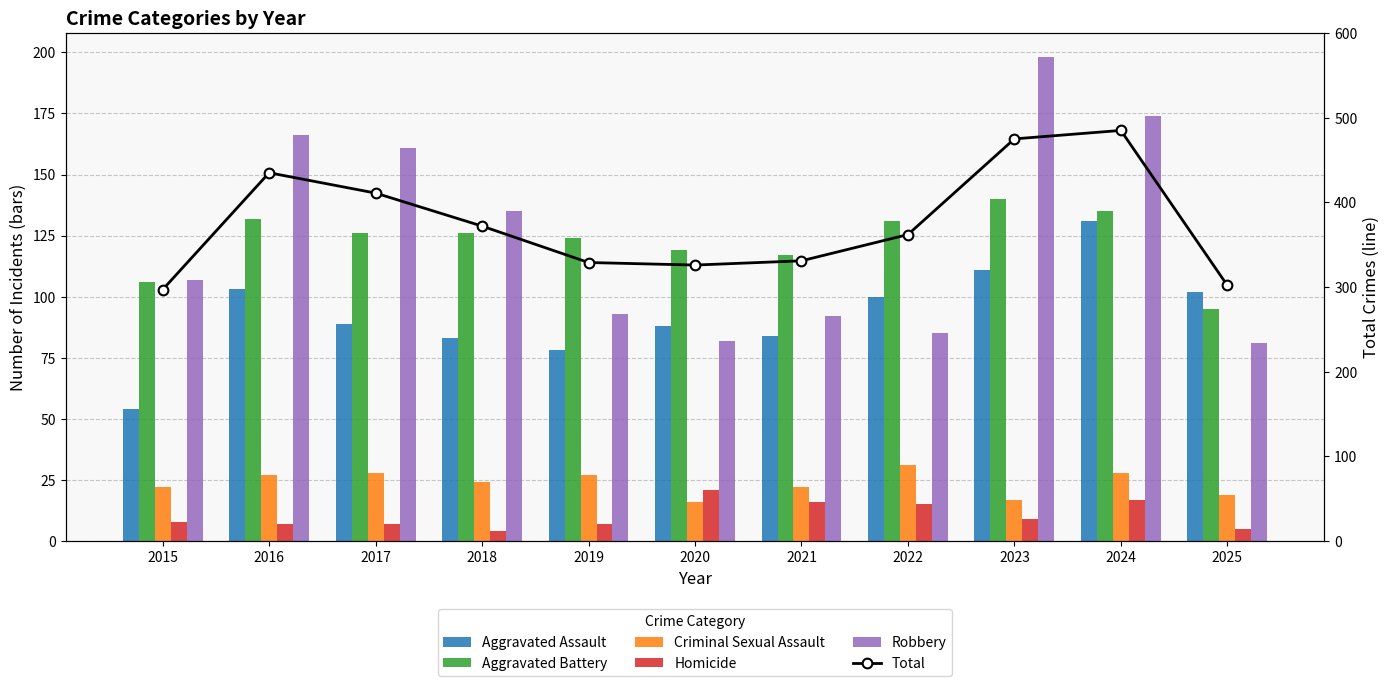

Is it true that Aggravated Battery equals 126 at 2018?

True